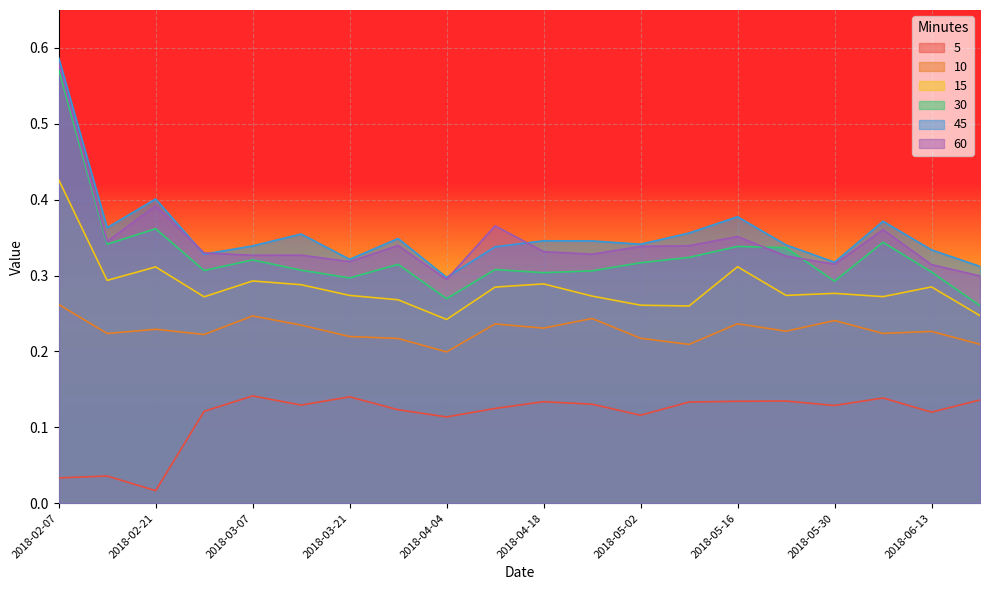

How many interior local peaks does the 45 series have?

6